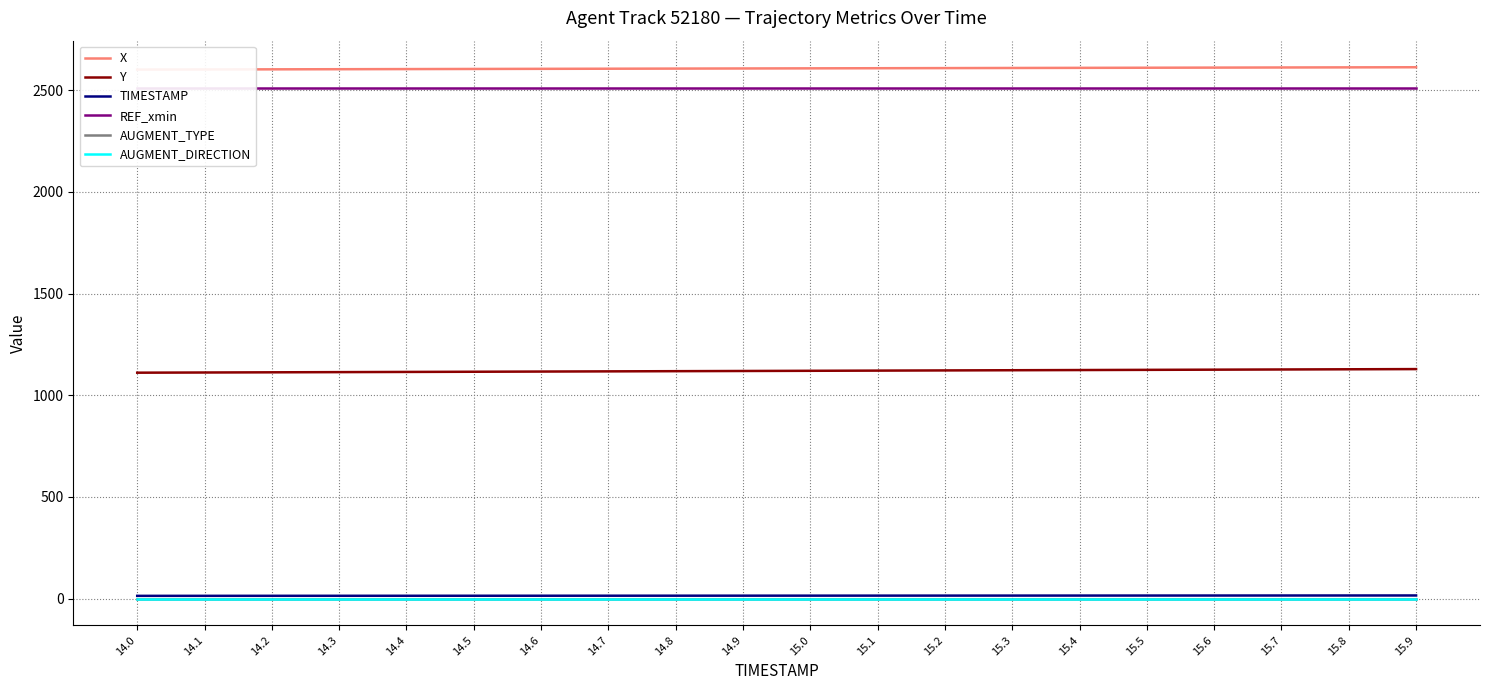

True or false: X has more than 1 points higher than both neighbors.

False